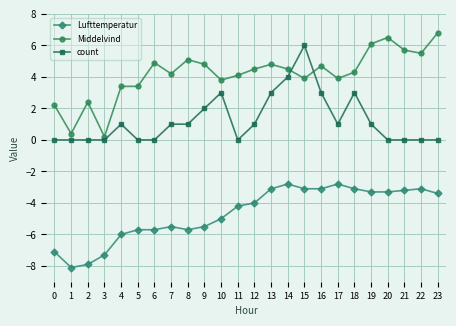

What is the highest value of the Lufttemperatur series?

-2.8